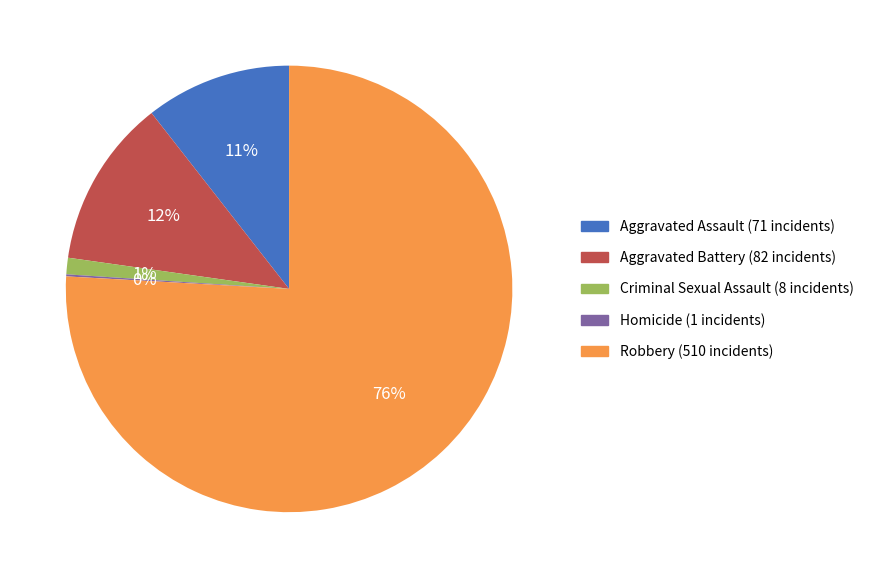

Which has a higher value, Aggravated Assault or Robbery?

Robbery